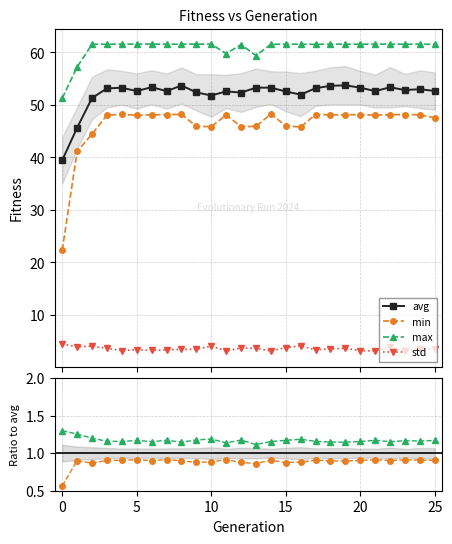

True or false: std and avg intersect in this chart.

False